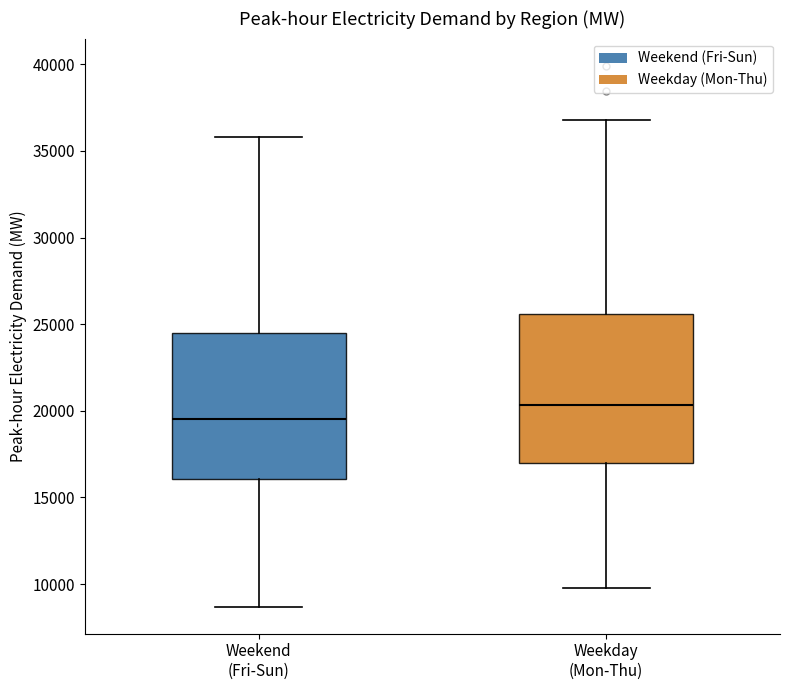

Which box's median line is the lowest?

Weekend (Fri-Sun)